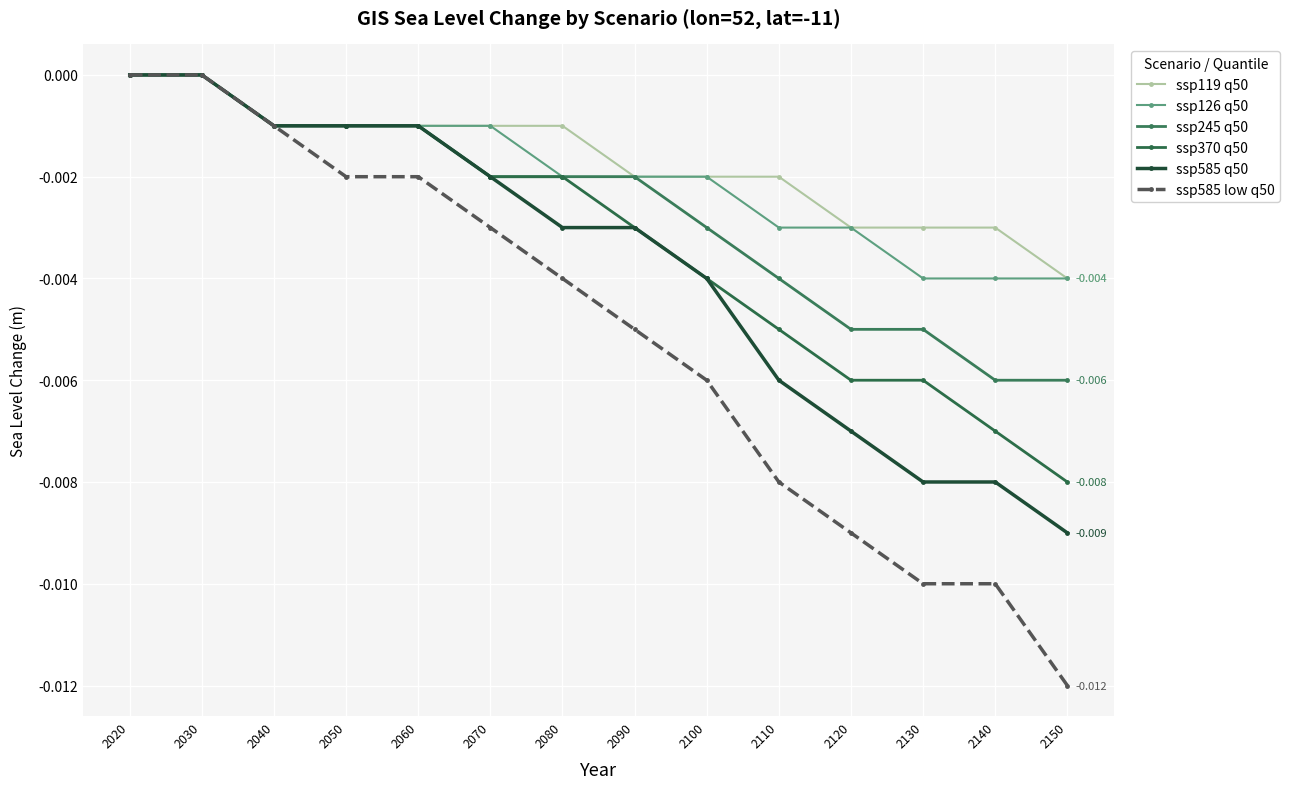

True or false: ssp585 q50 and ssp585 low q50 intersect in this chart.

False